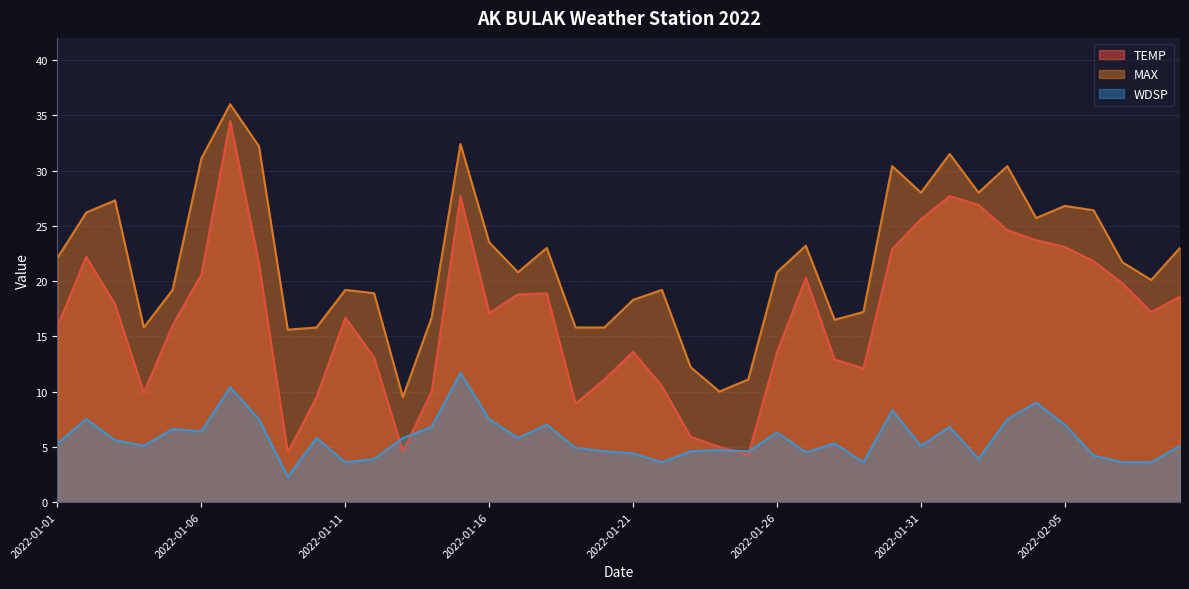

Does the chart have visible grid lines?

Yes